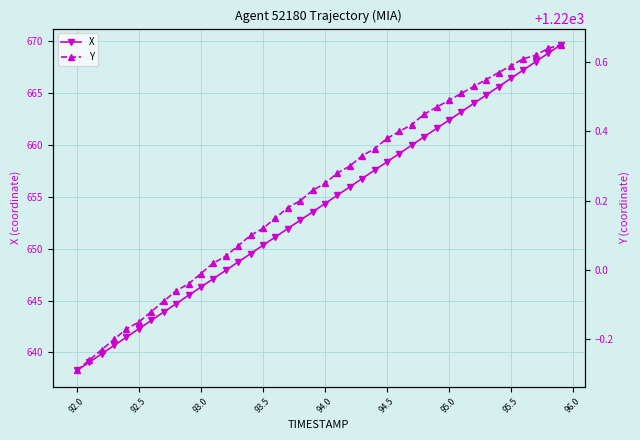

What is the value of the Y point at the 31st from the left?

1220.5